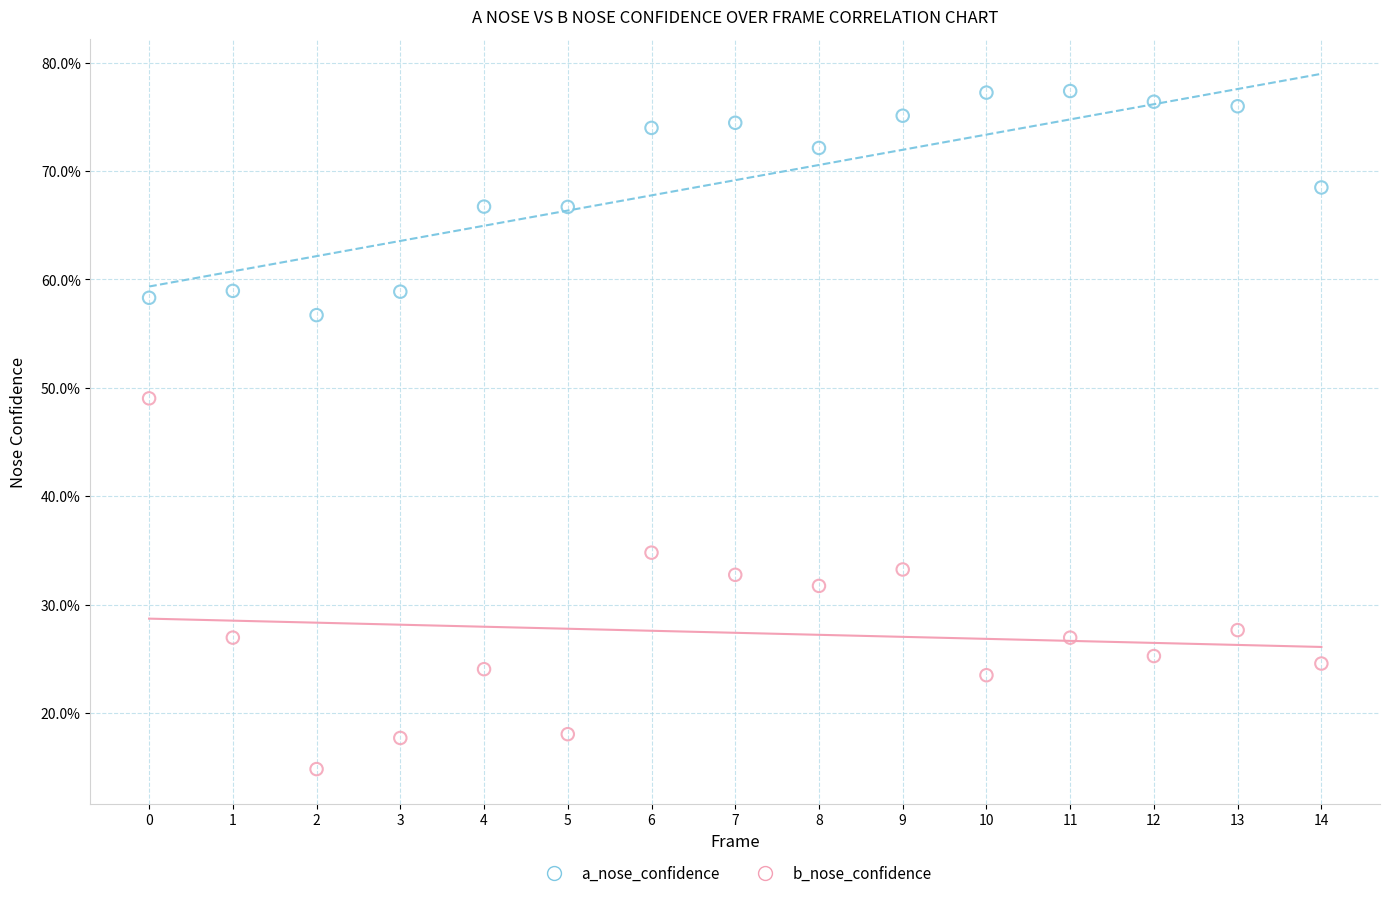

What are all the series names shown in the legend?

a_nose_confidence, b_nose_confidence